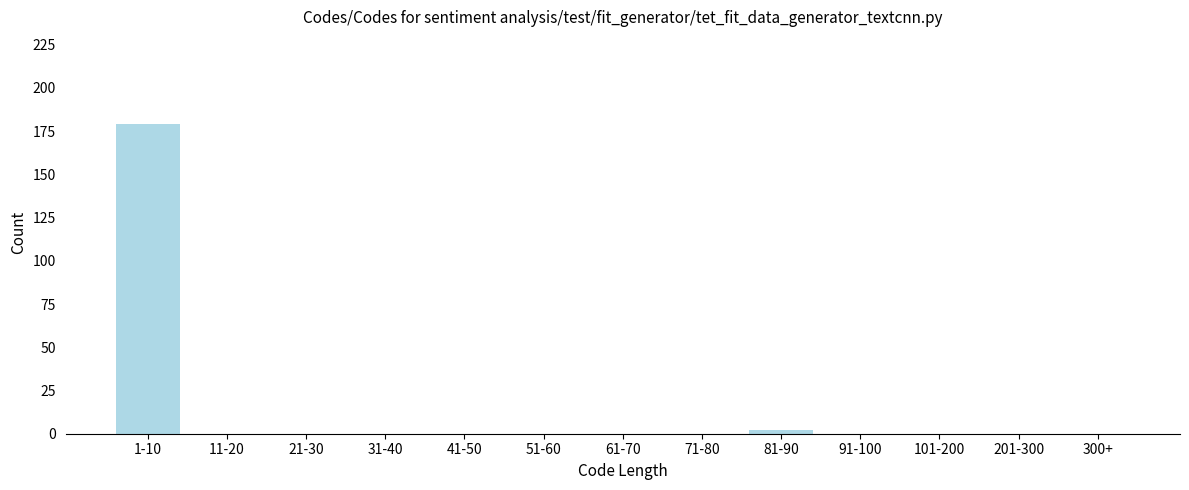

Reading left to right, list all the values displayed in this chart.

1-10=179	11-20=0	21-30=0	31-40=0	41-50=0	51-60=0	61-70=0	71-80=0	81-90=2	91-100=0	101-200=0	201-300=0	300+=0